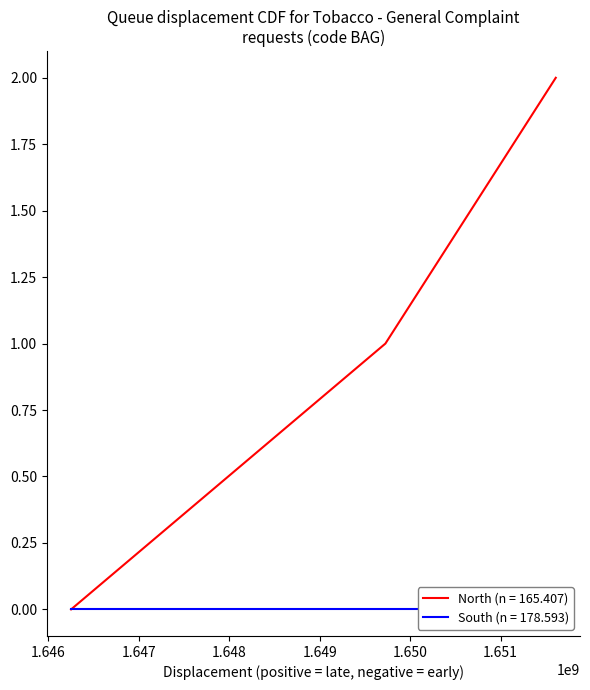

Which category has the lowest value across all series?

1646252459